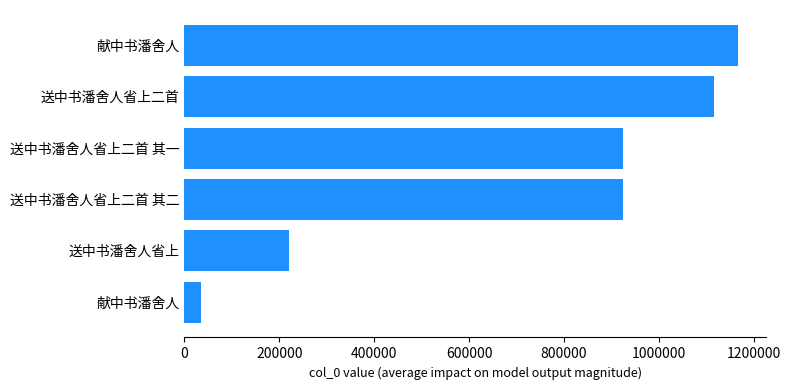

What is the average value?

731713